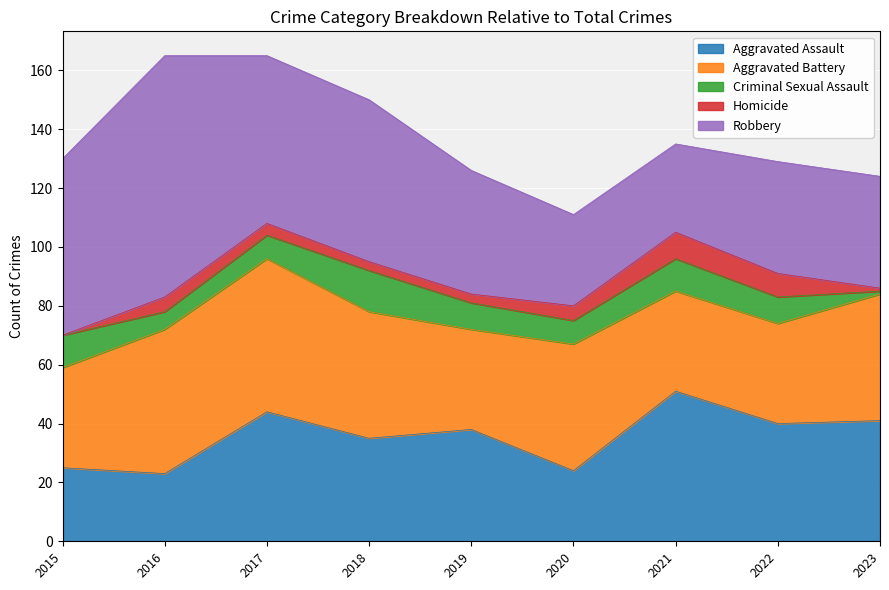

What is the difference between the maximum and second lowest values in the Robbery series?

51